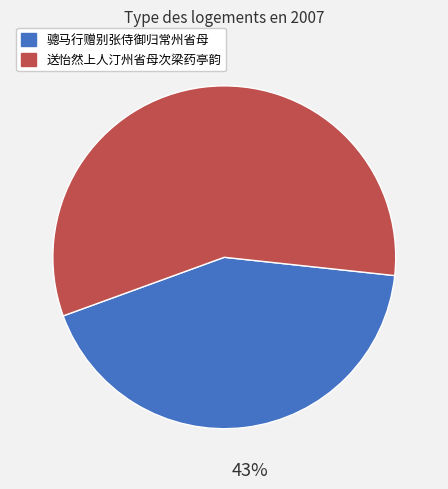

Do 送怡然上人汀州省母次梁药亭韵 and 骢马行赠别张侍御归常州省母 together represent more than half of the pie?

Yes